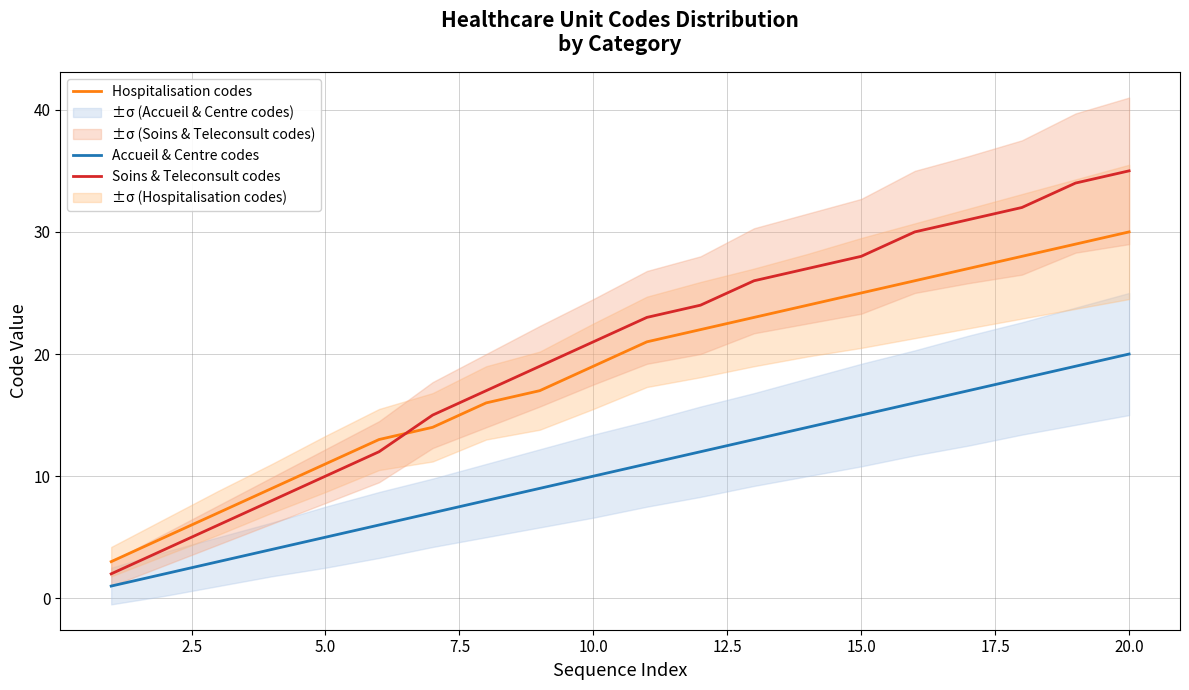

What is the minimum value for Accueil & Centre codes?

1